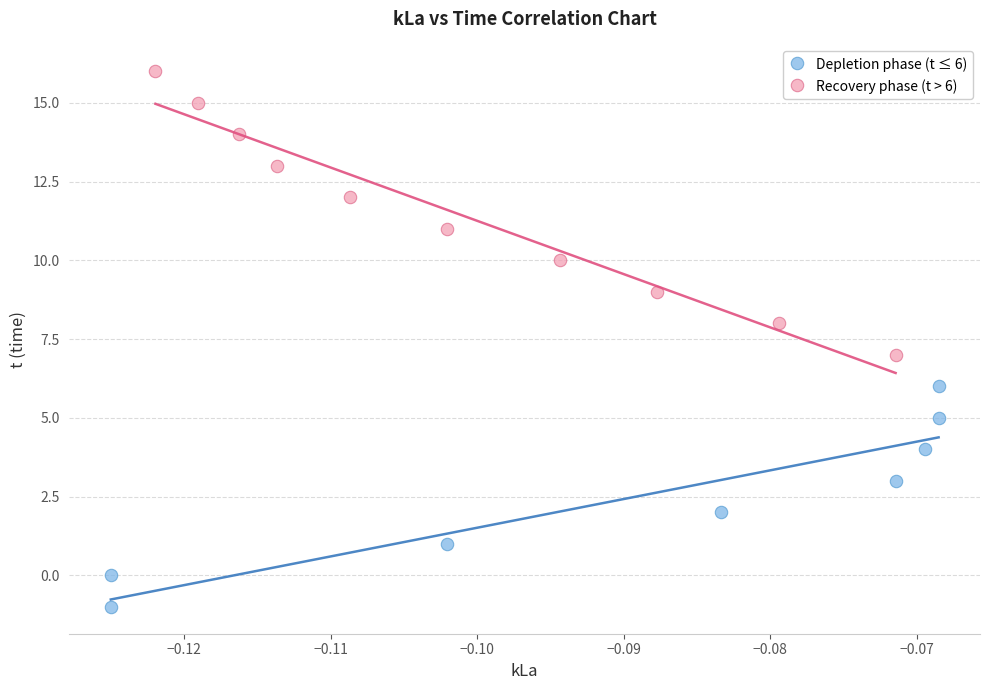

Which series reaches the minimum Y coordinate?

Depletion phase (t ≤ 6)